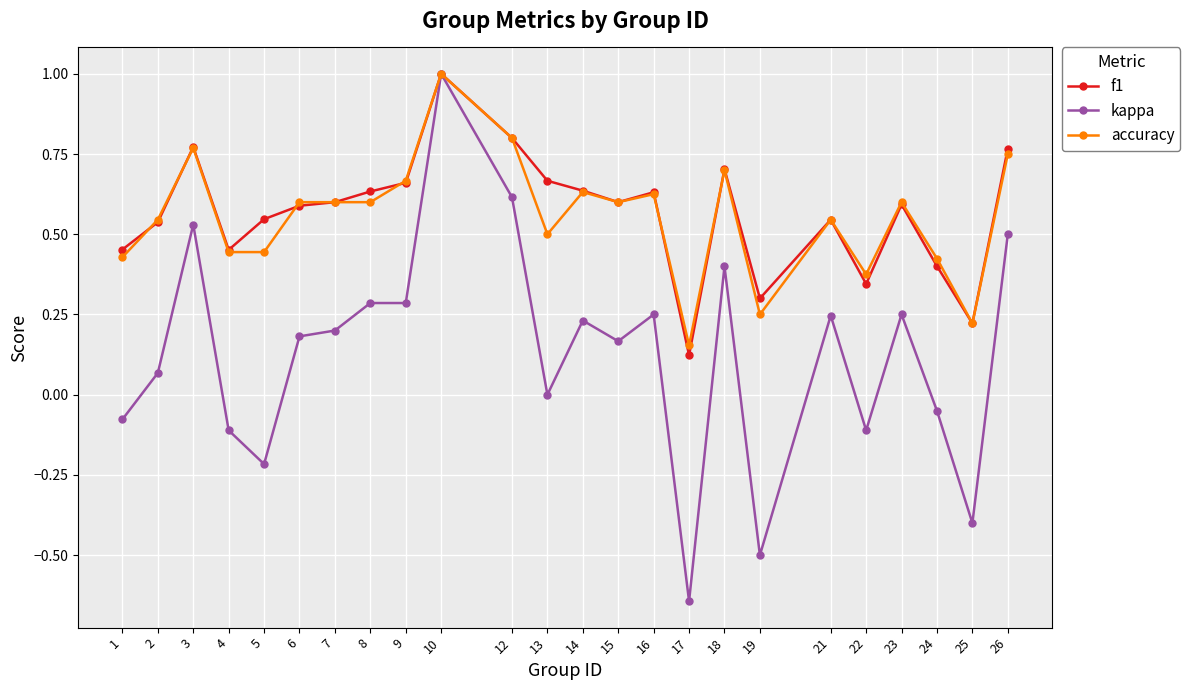

At which category does the chart reach its minimum across all series?

17